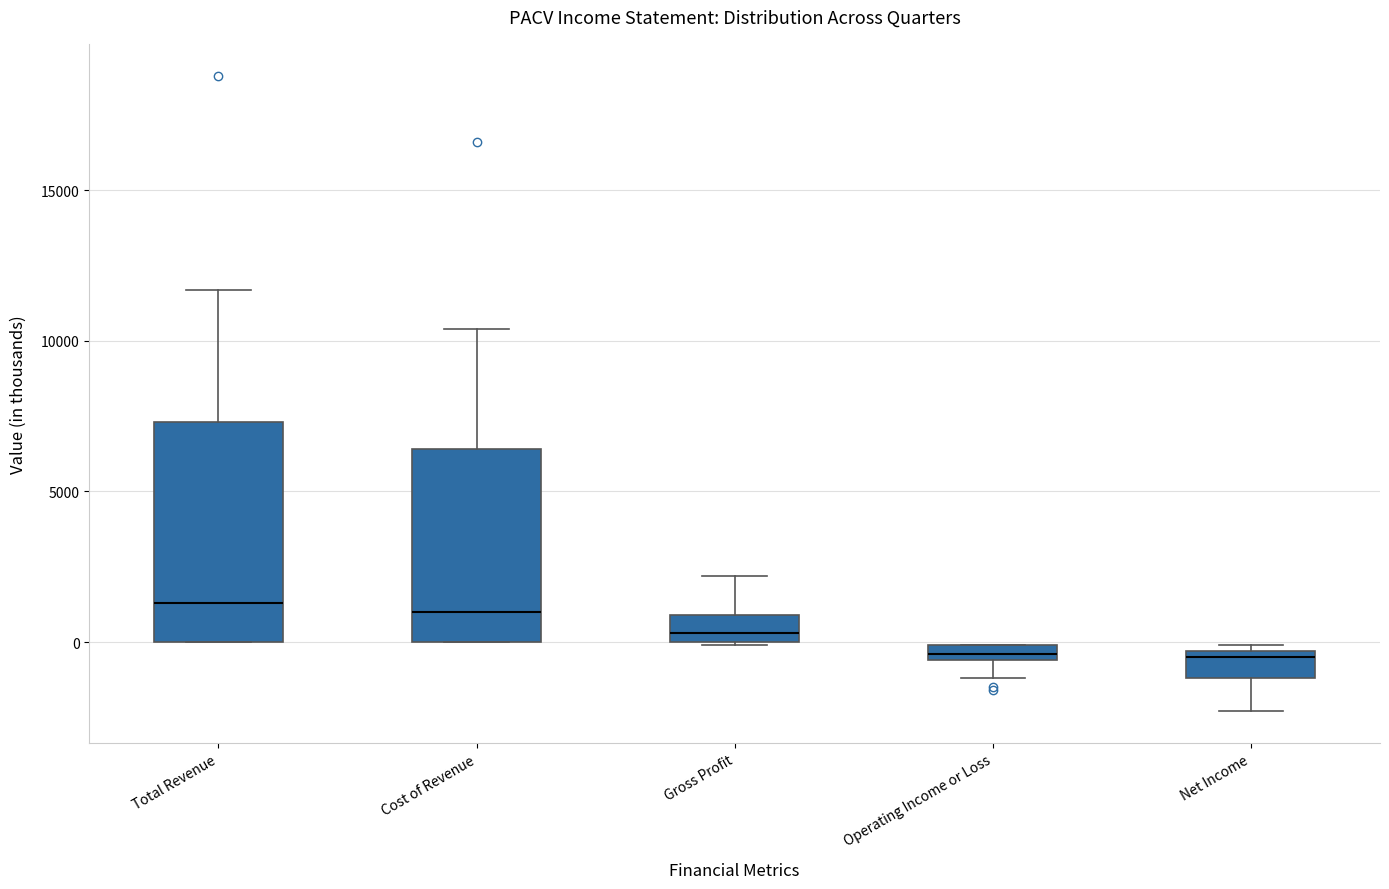

Which box is the tallest, from its lower edge to its upper edge?

Total Revenue